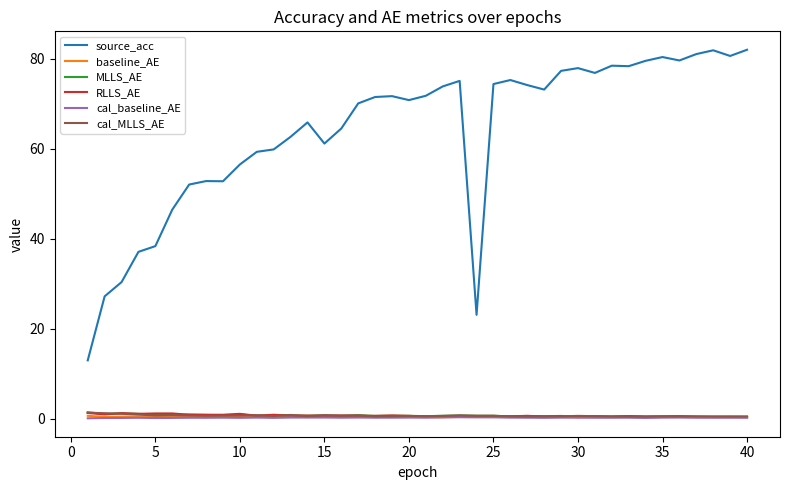

True or false: cal_baseline_AE and source_acc intersect in this chart.

False